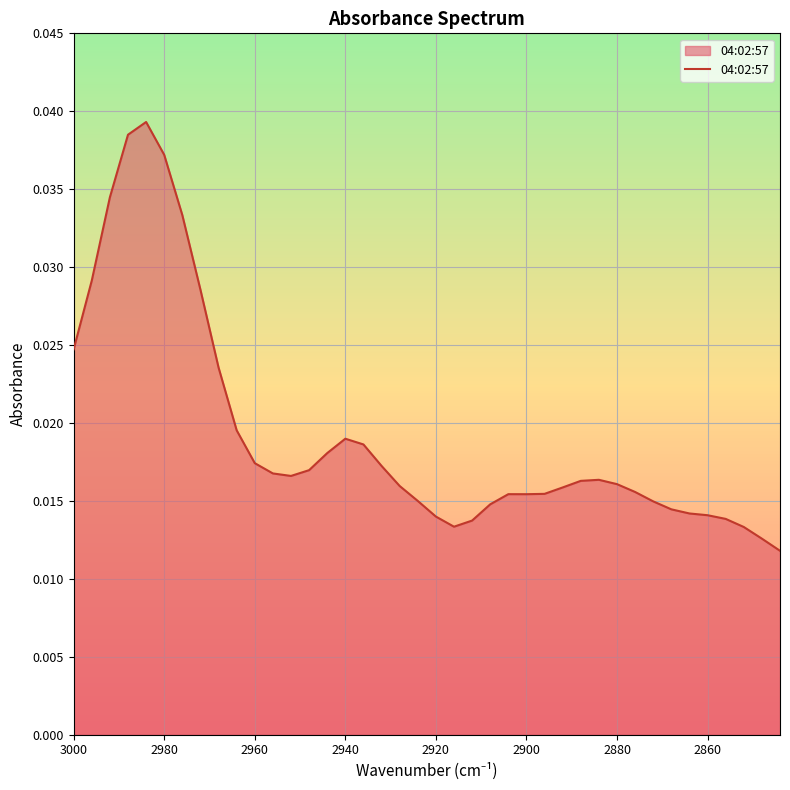

Is it true that the value at 32 is 0.0?

False